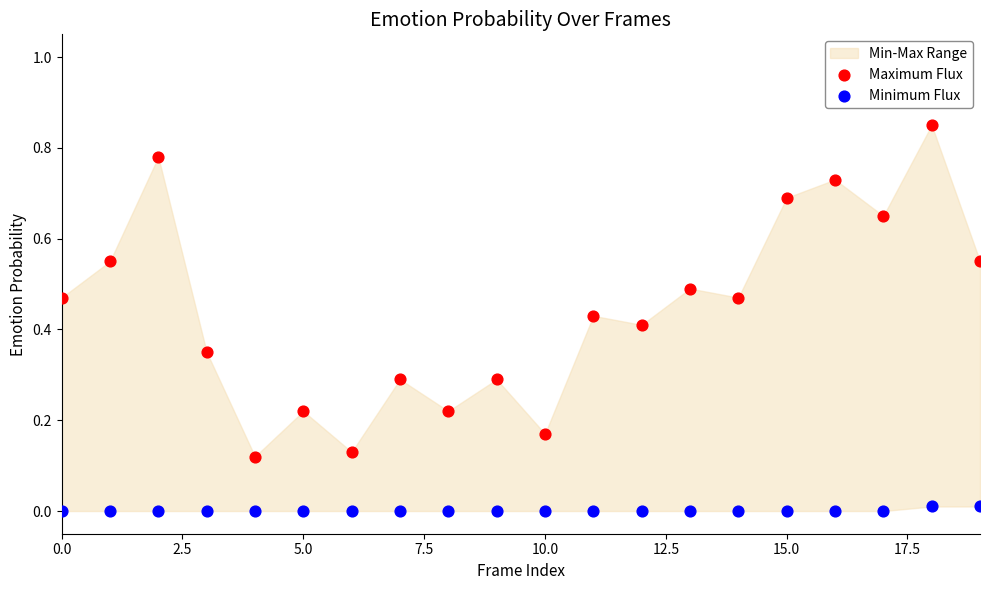

Which series reaches the maximum Y coordinate?

Maximum Flux